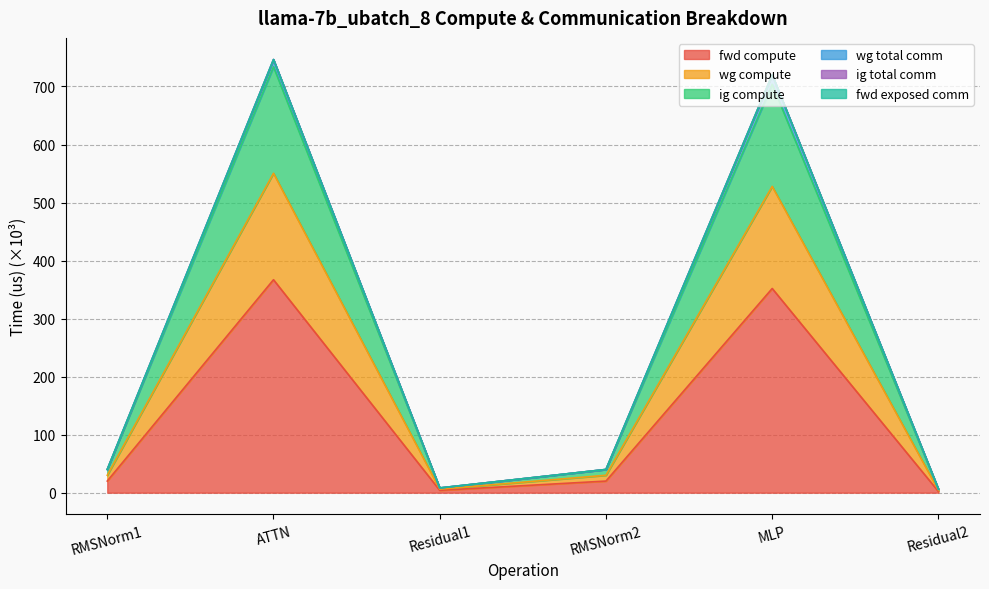

At how many categories does at least one series exceed 432?

2